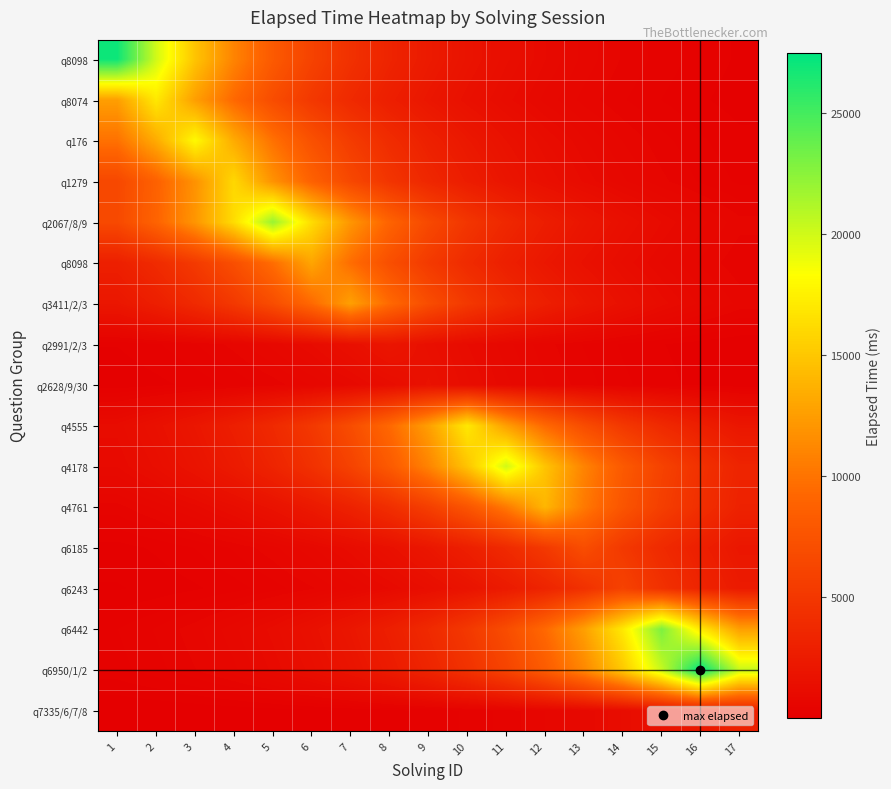

At which category is the sum across all series the highest?

5